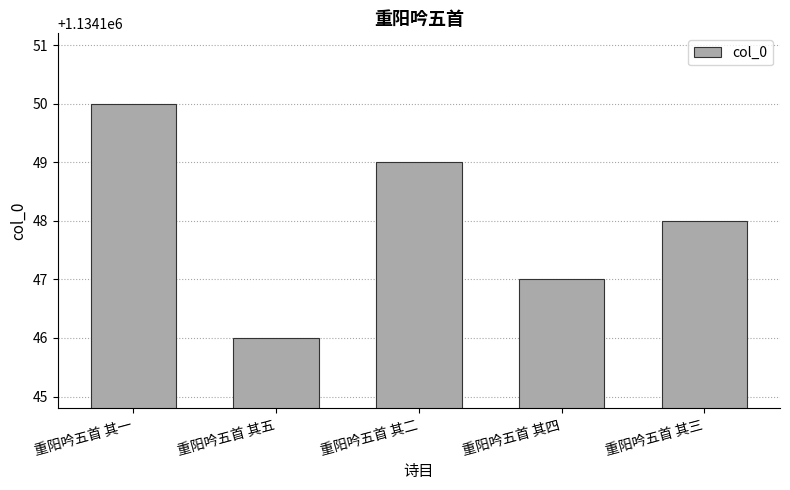

What is the difference between the values at 重阳吟五首 其五 and 重阳吟五首 其一?

4